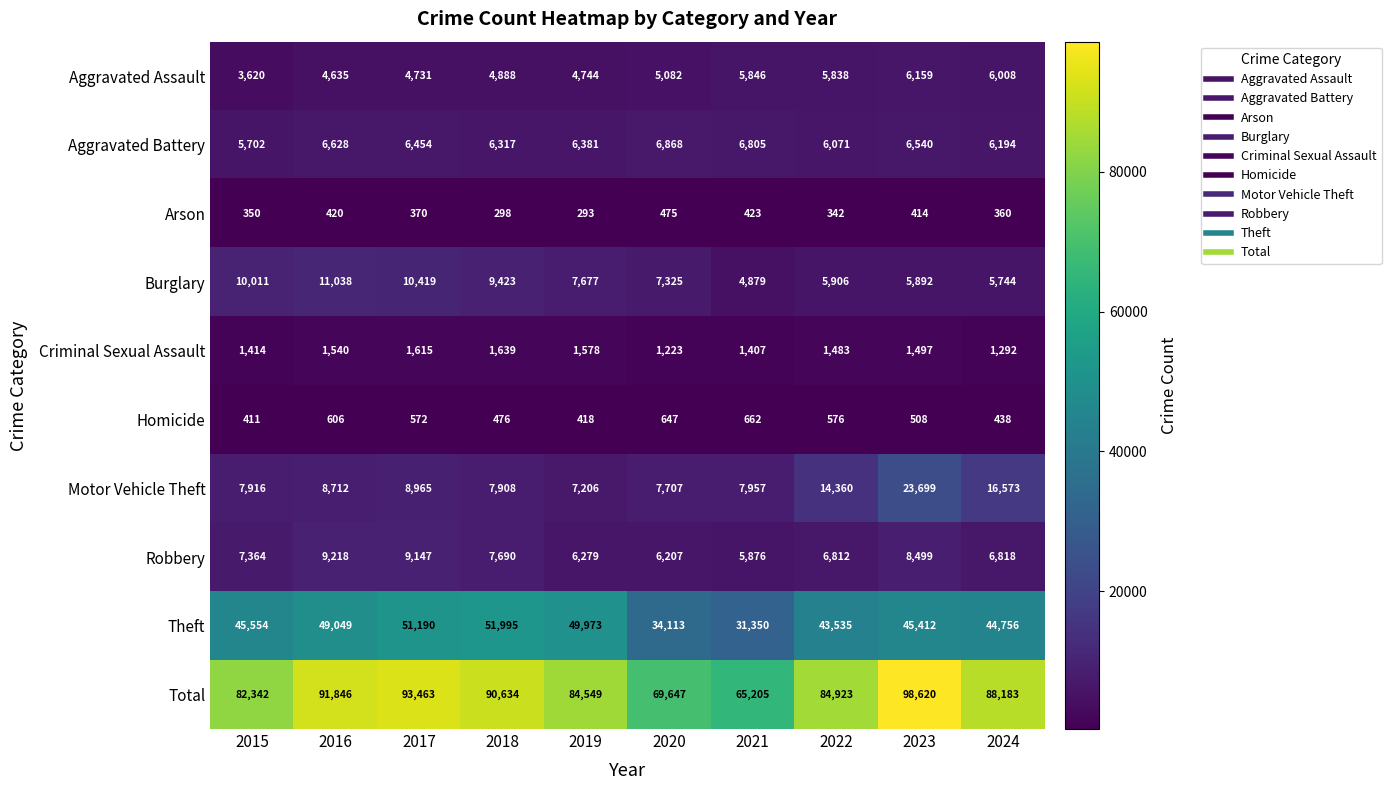

List the series in order of their peak value, lowest first.

Arson, Homicide, Criminal Sexual Assault, Aggravated Assault, Aggravated Battery, Robbery, Burglary, Motor Vehicle Theft, Theft, Total